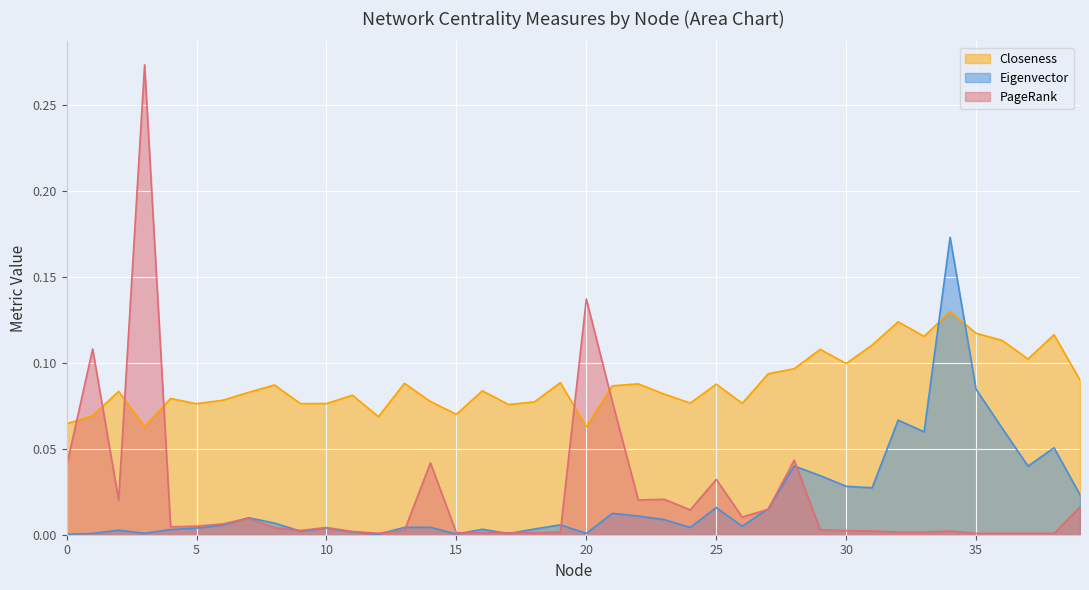

Which series has the largest total across all categories?

Closeness